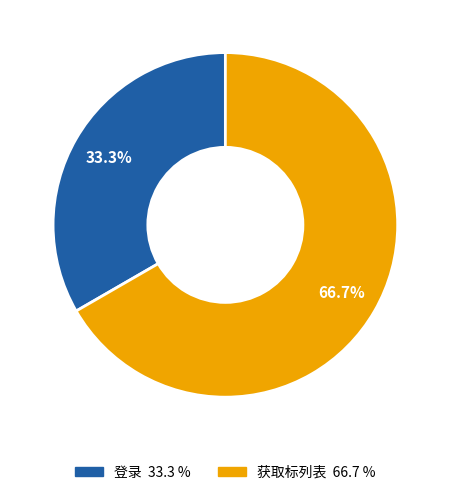

To the nearest percent, what is the average slice percentage?

50%